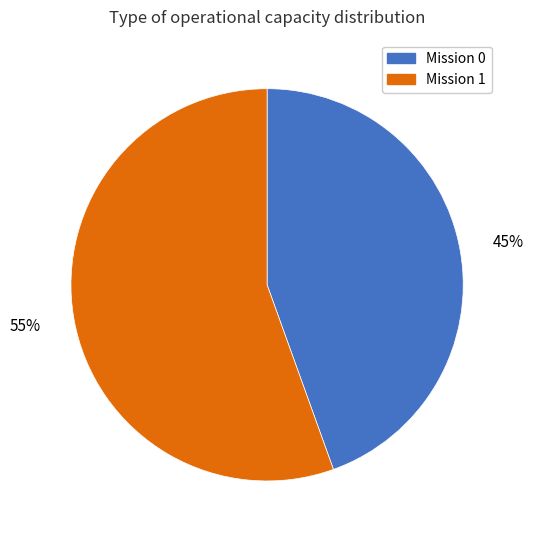

Which category has the biggest portion of the pie?

Mission 1